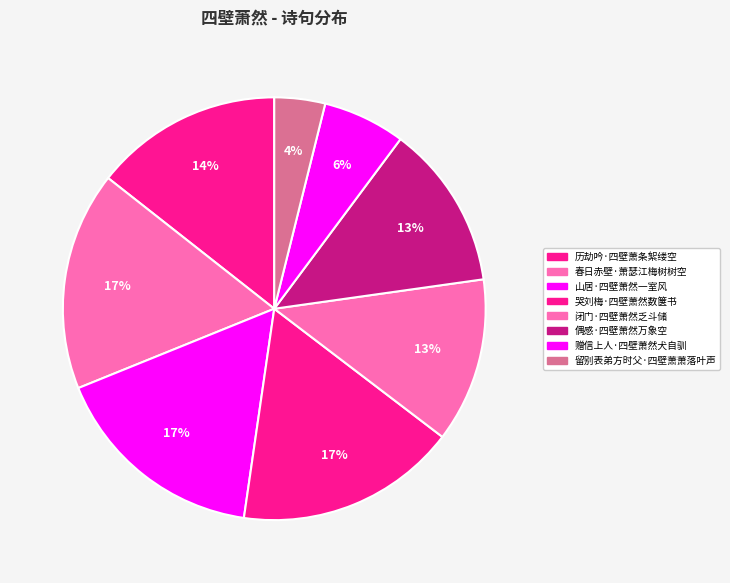

What percentage is the 闭门·四壁萧然乏斗储 slice, to the nearest percent?

13%